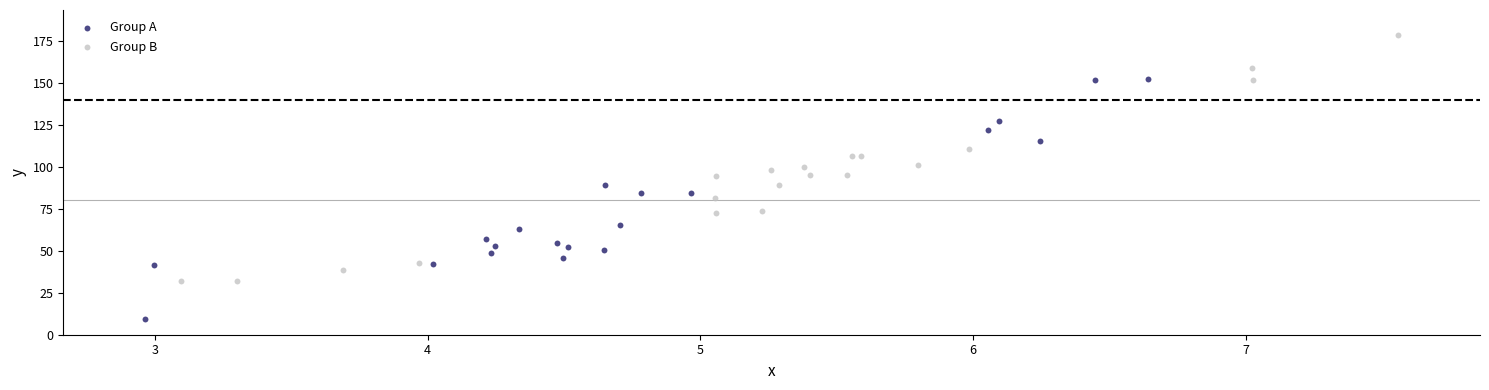

Which series has the widest spread of Y values?

Group B